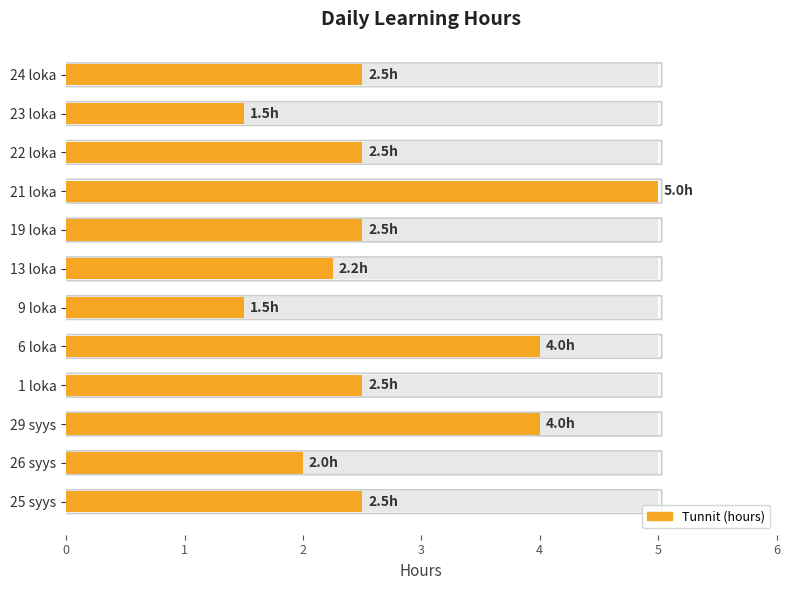

What is the value of the 8th bar from the left?

2.5